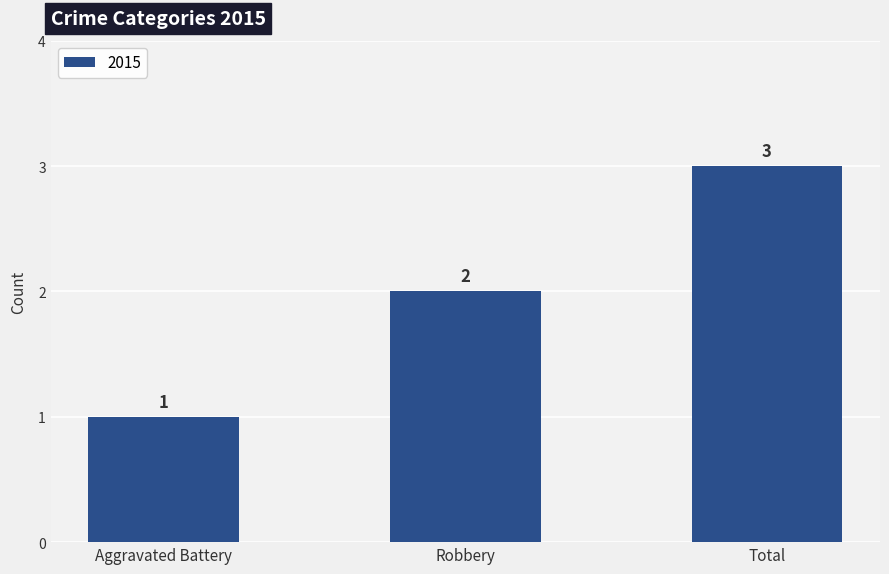

The value at Aggravated Battery is 1. True or false?

True